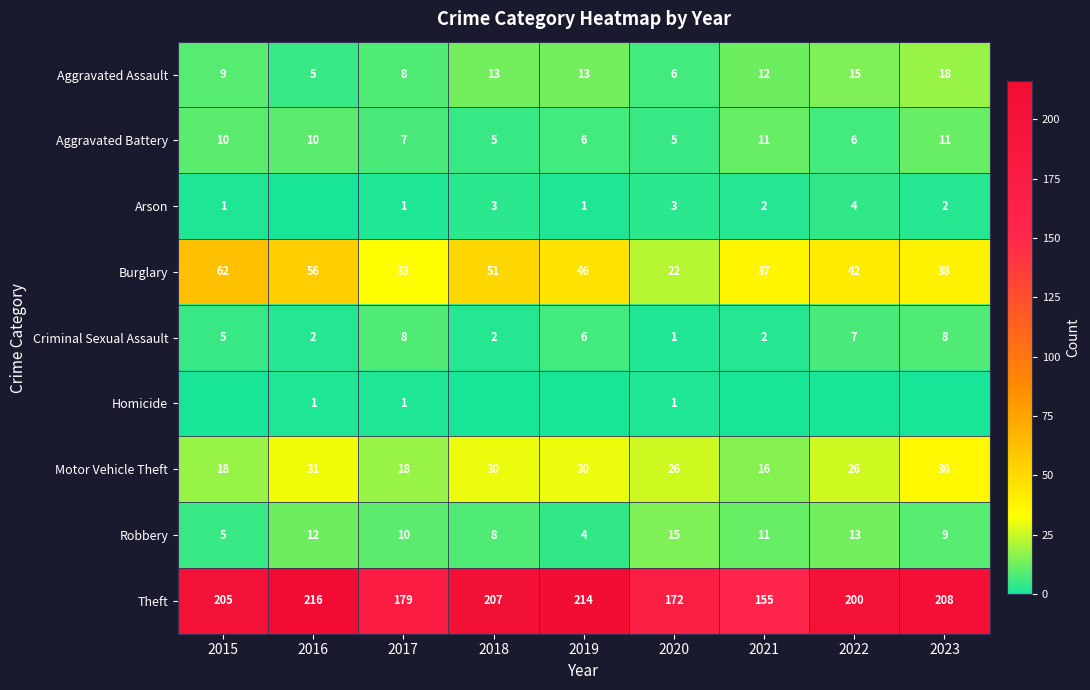

Which category has the lowest value across all series?

2016